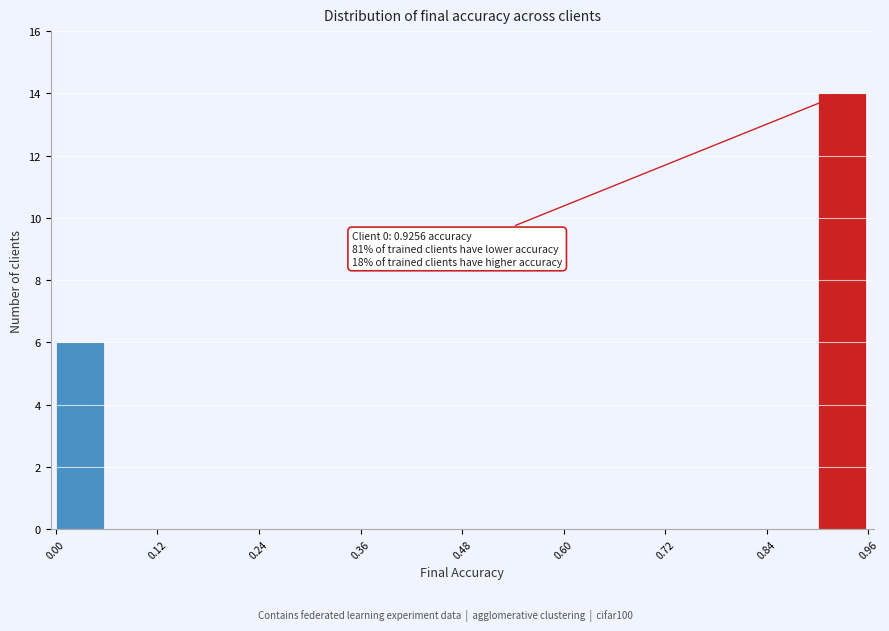

Around what value on the x-axis is the tallest bar? Give the approximate position of its centre, as read against the axis.

0.92